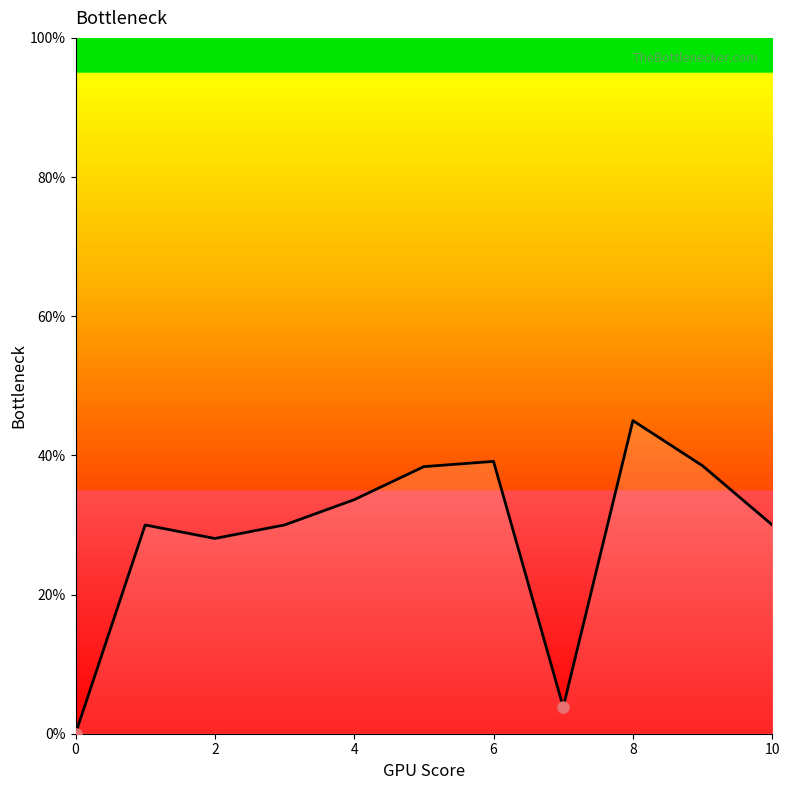

What is the greatest value displayed?

45.0